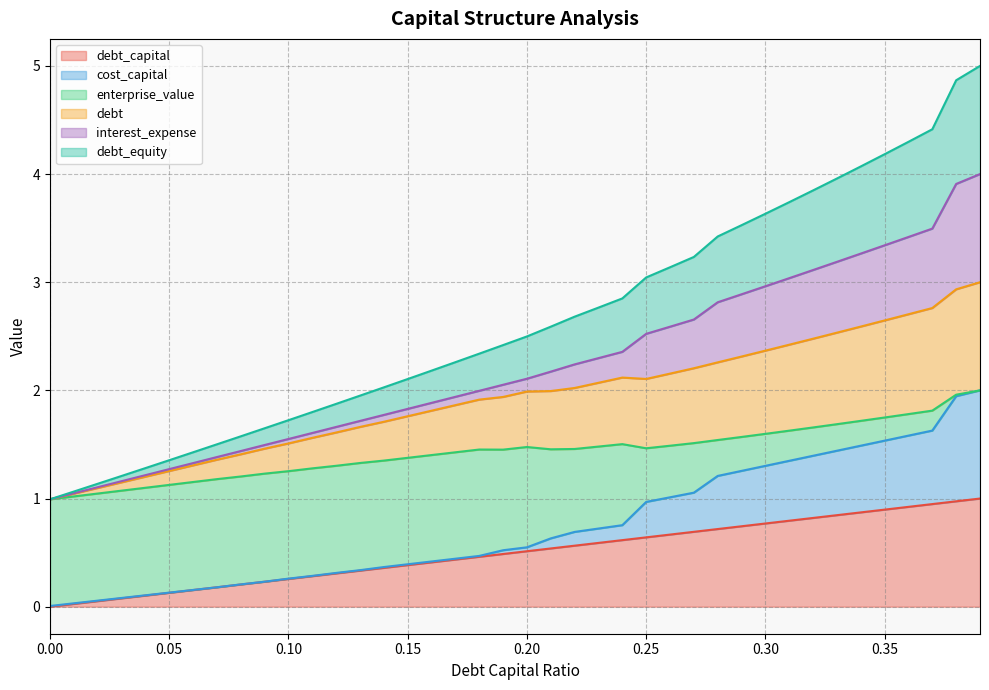

What is the difference between the debt_equity values at 0.01 and 0.1?

0.7